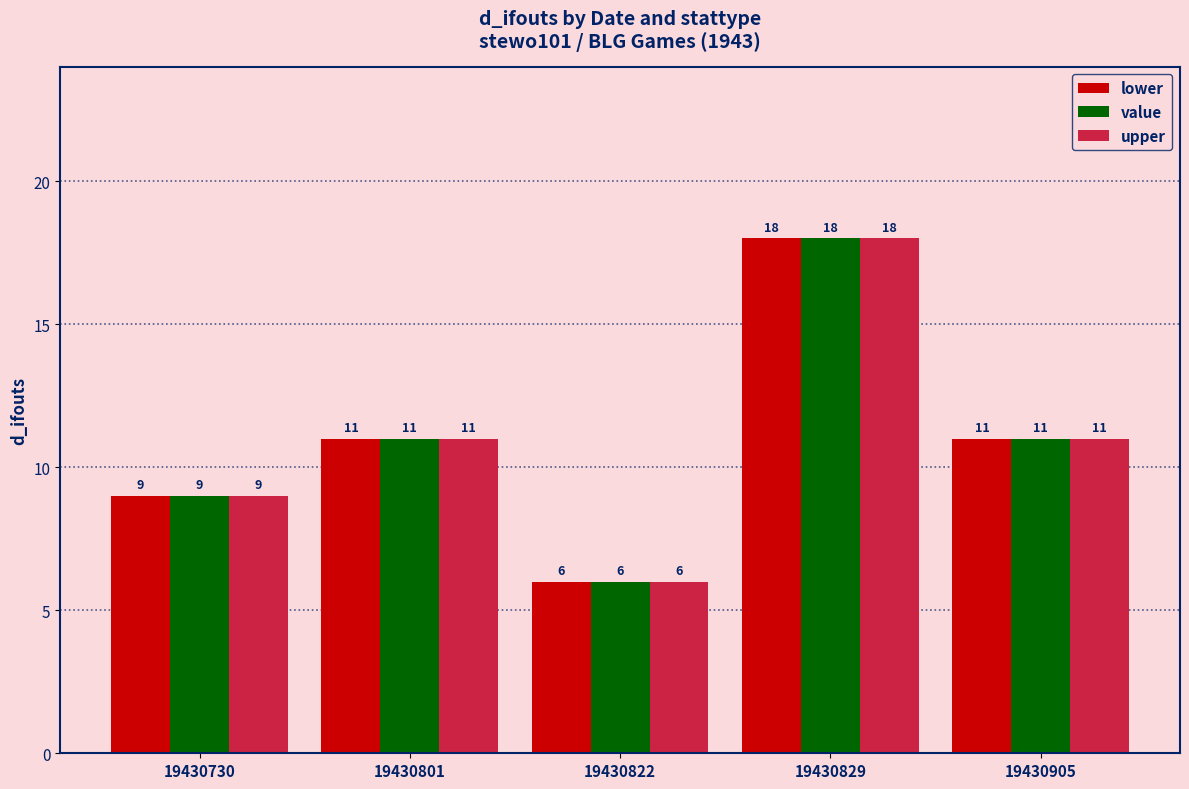

How many value values are between 9 and 11?

3